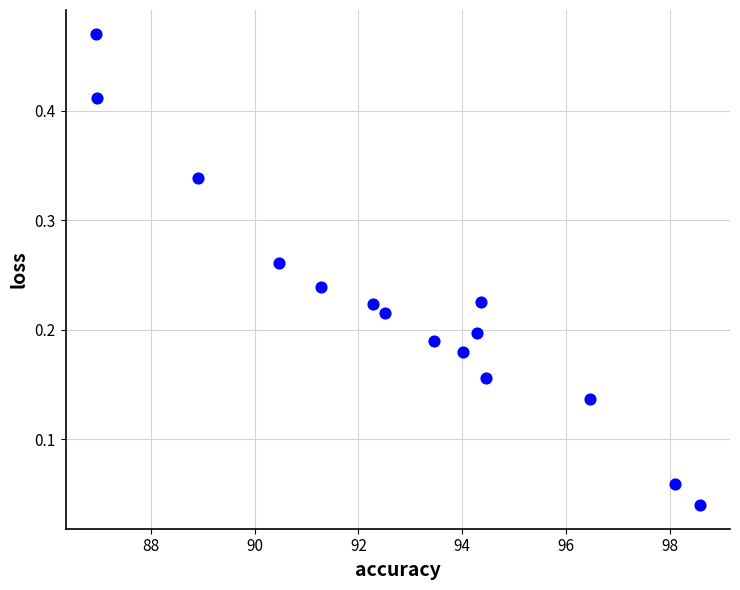

What is the range of X values (max minus min)?

11.7